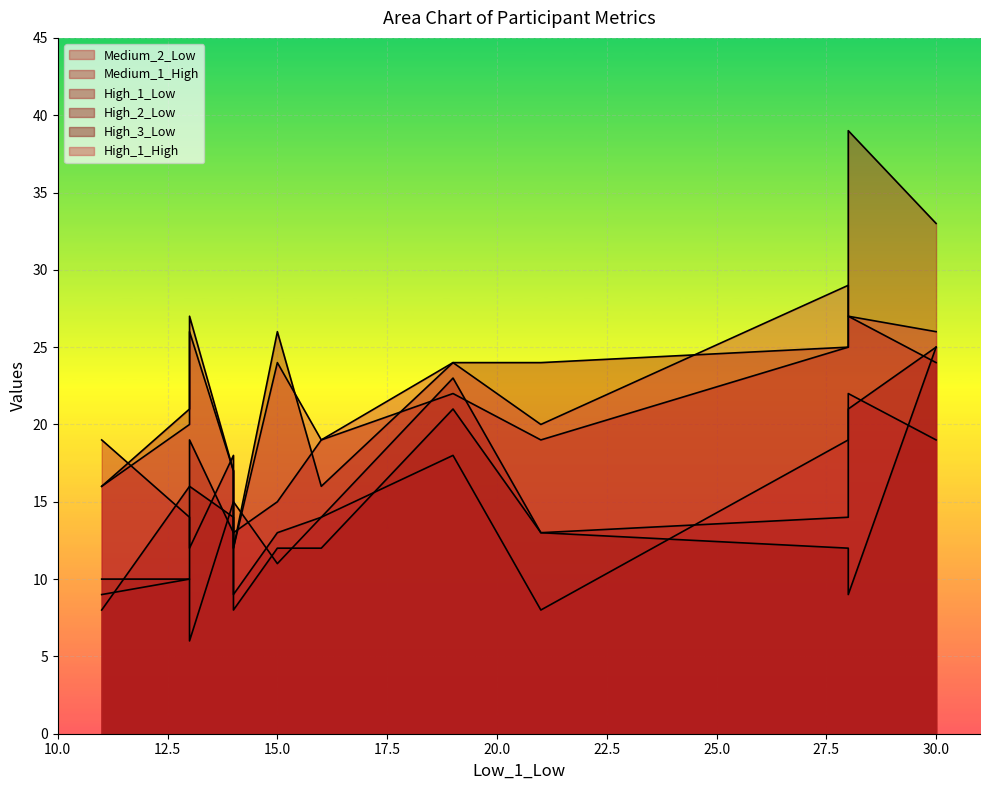

What are all the series names shown in the legend?

Medium_2_Low, Medium_1_High, High_1_Low, High_2_Low, High_3_Low, High_1_High